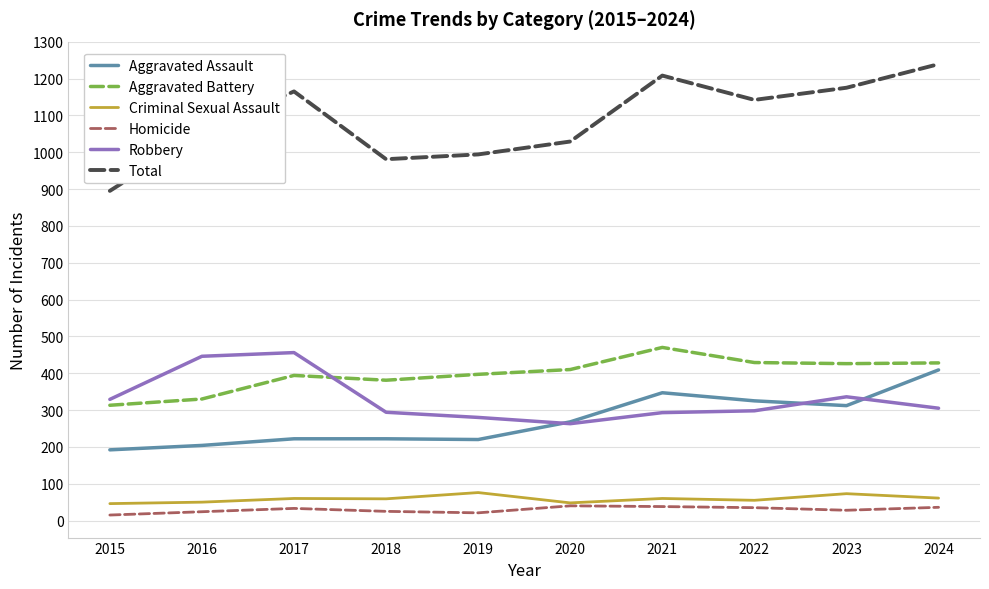

What is the spread (max minus min) of values at 2016?

1030